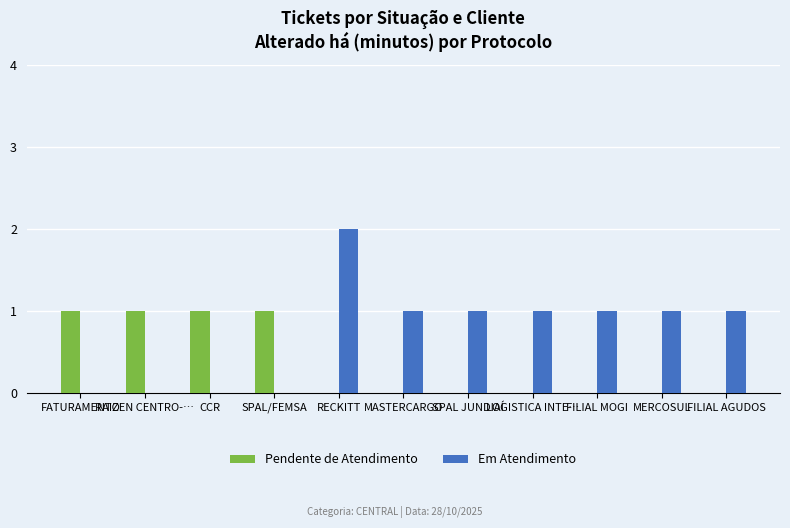

Which label corresponds to the largest value in the chart?

RECKITT